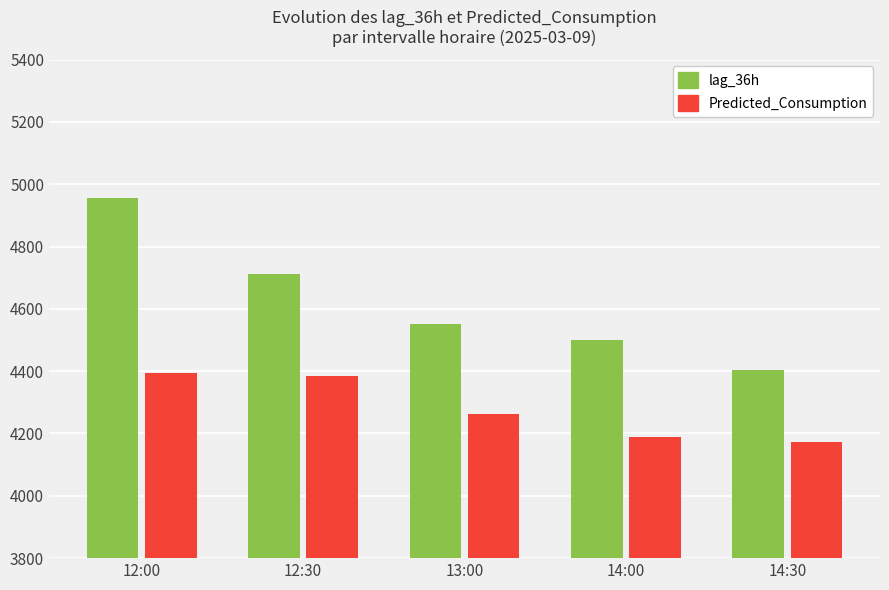

What is the label of the 4th bar from the right?

12:30